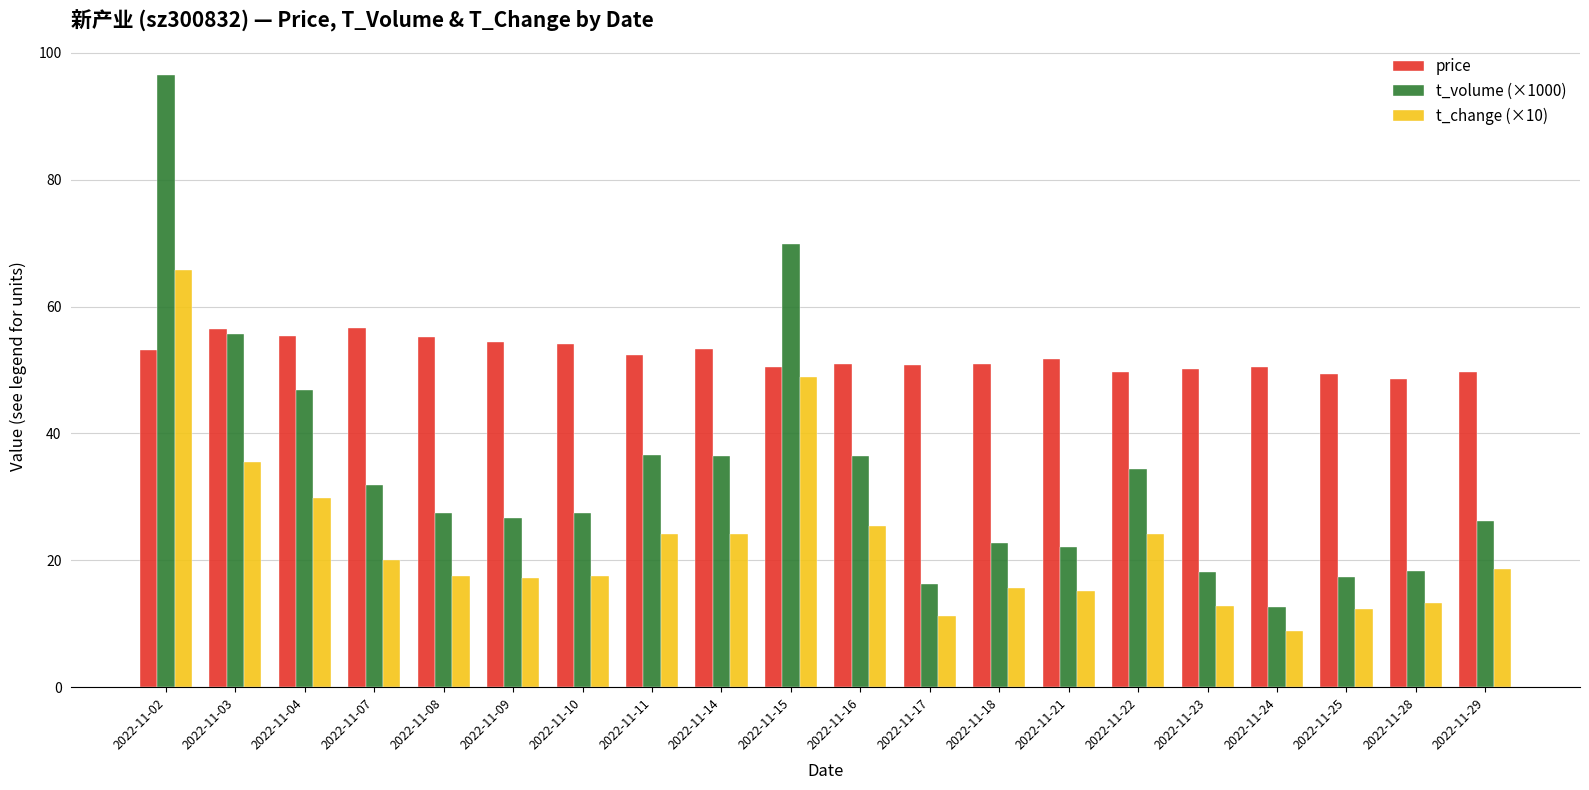

What is the value of the t_change (×10) bar at the 20th from the left?

18.7